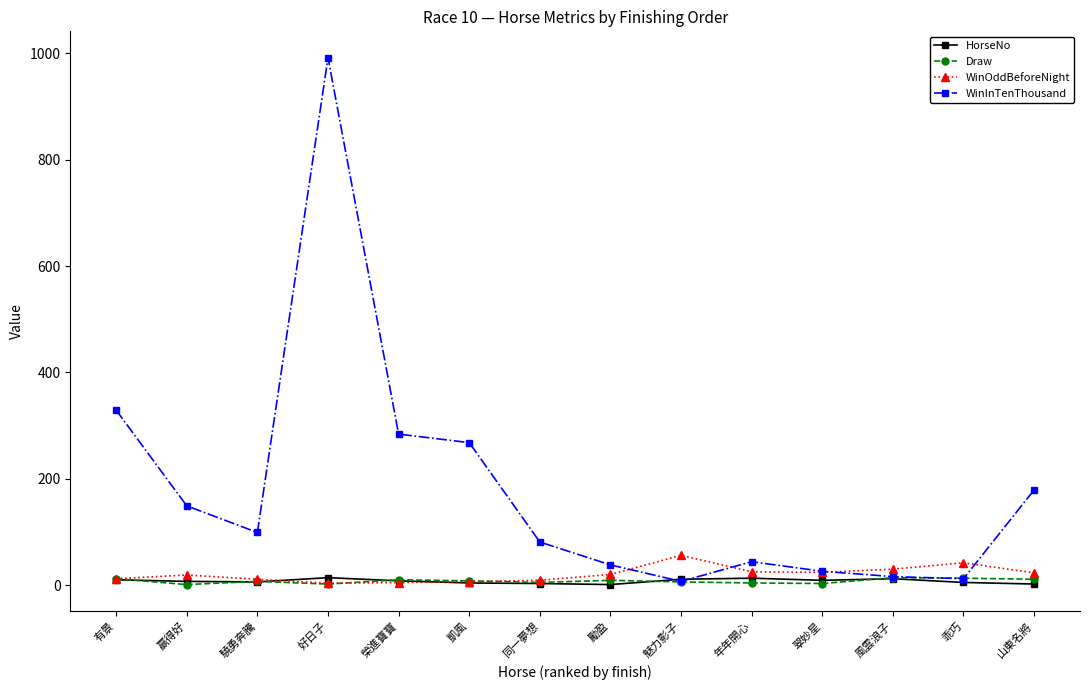

Read the WinOddBeforeNight value at 好日子.

3.6